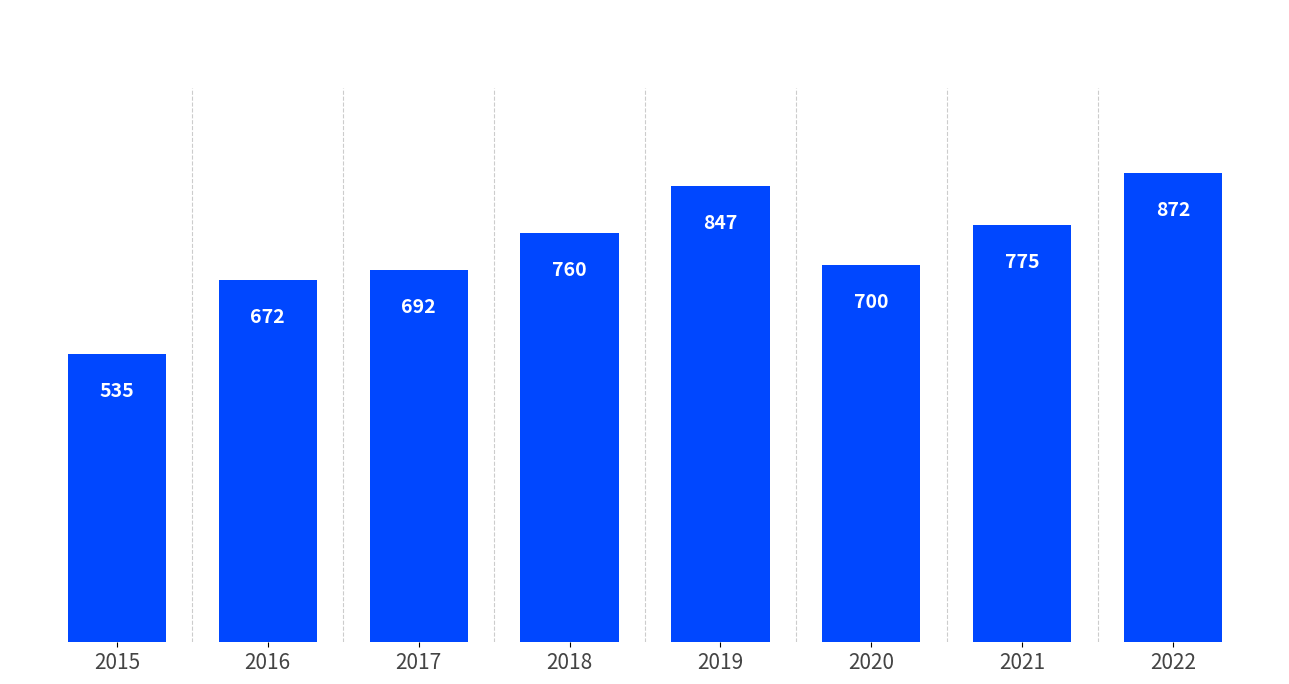

At which category does the chart reach its minimum across all series?

2015